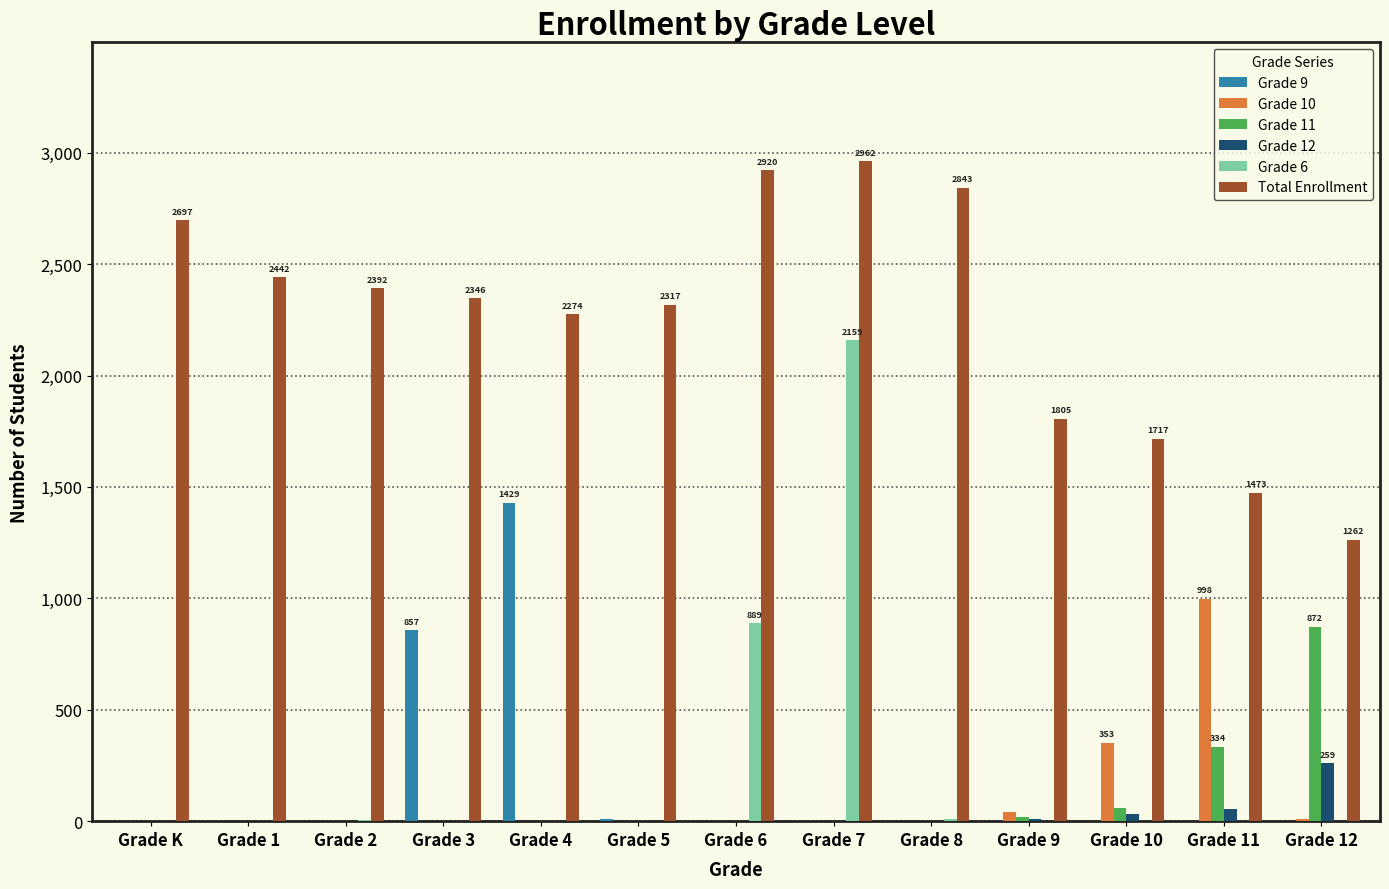

Is it true that Total Enrollment equals 998 at Grade K?

False